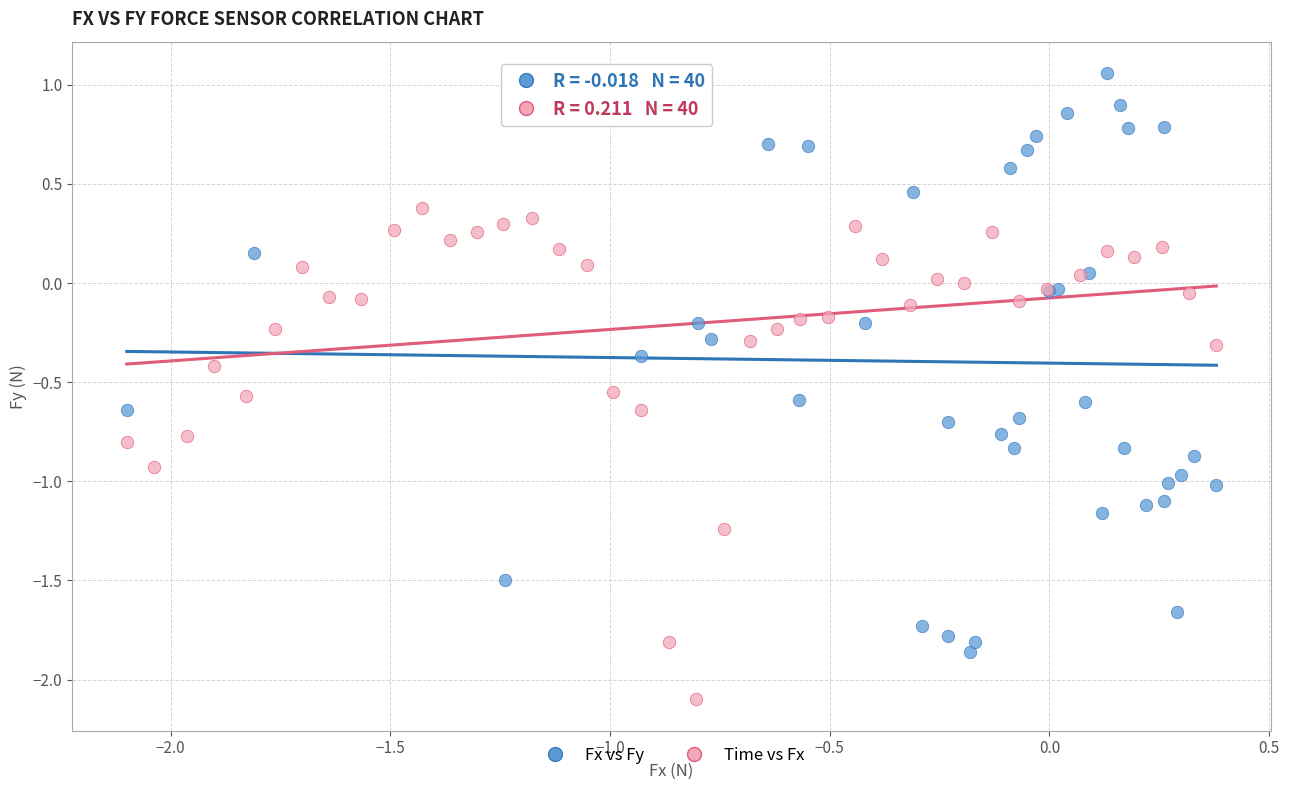

Which series reaches the maximum Y coordinate?

Fx vs Fy